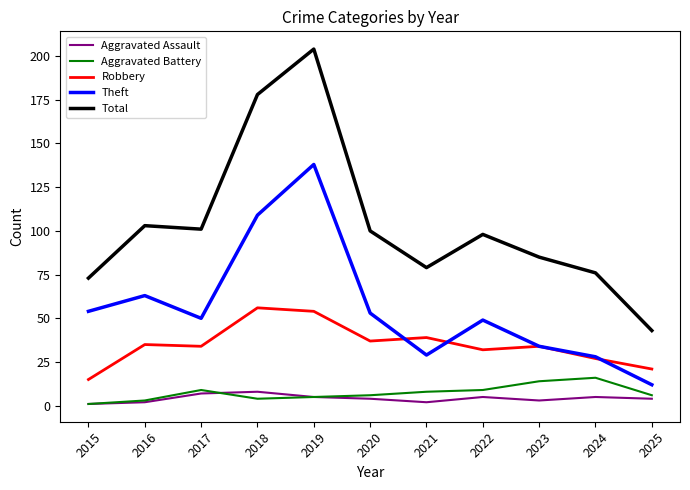

True or false: Robbery and Aggravated Battery cross at least once.

False